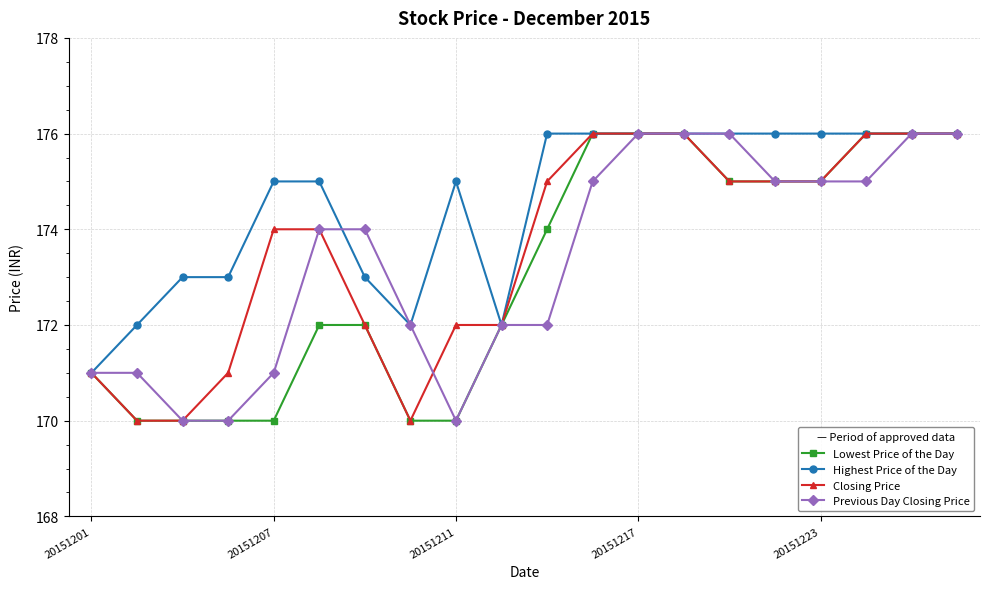

What is the maximum value for Closing Price?

176